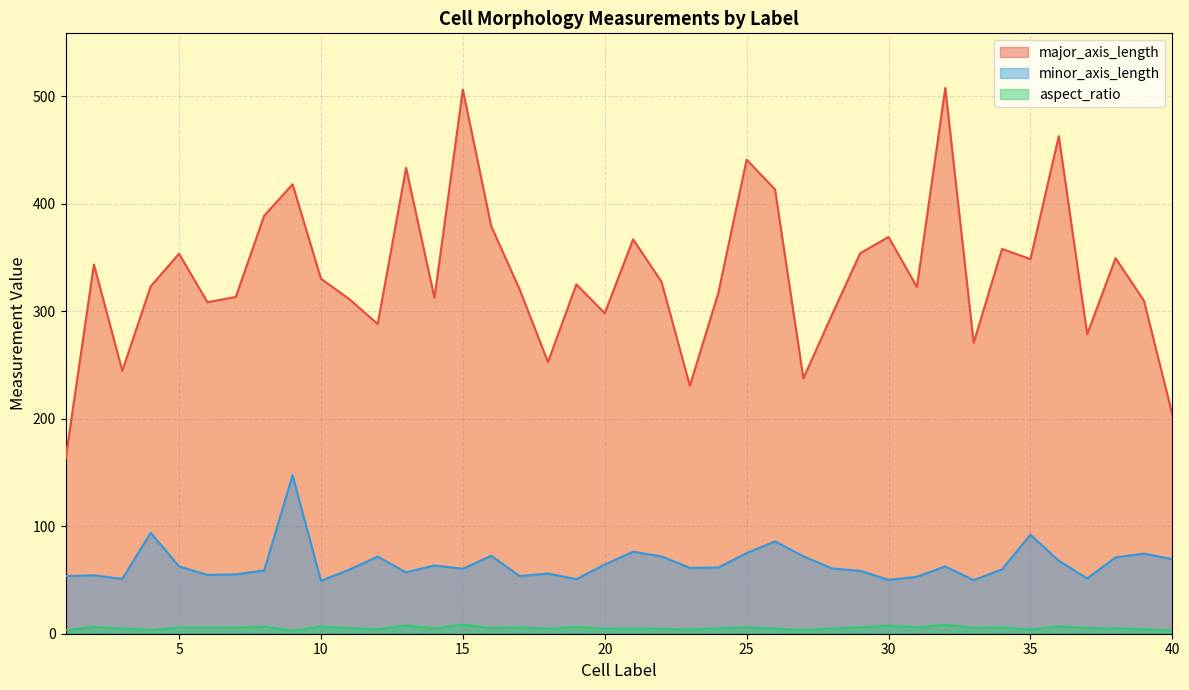

Is it true that major_axis_length equals 273.1 at 1?

False